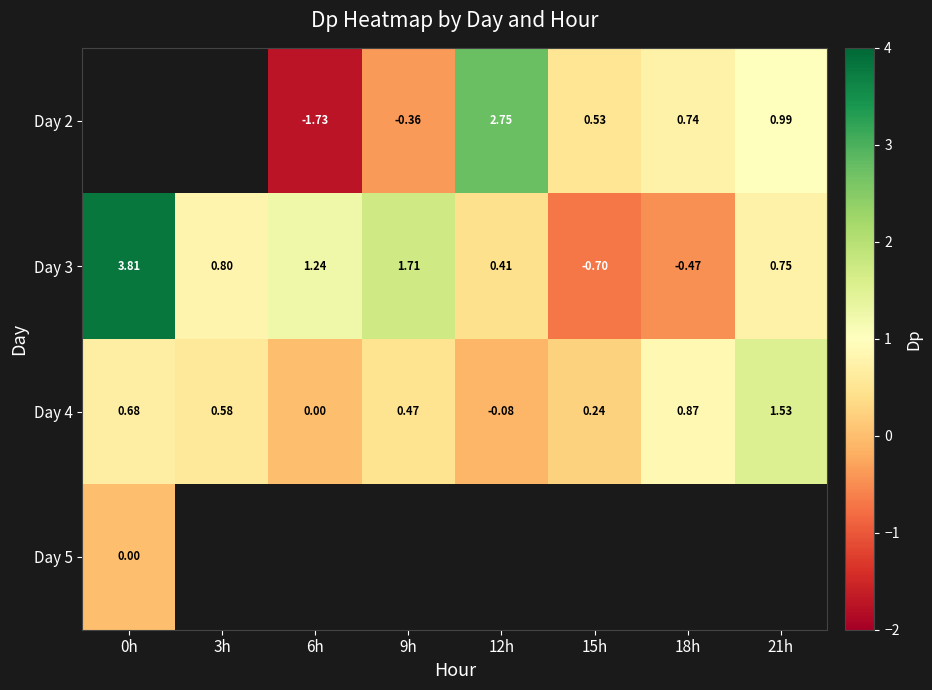

How many data points in Day 3 are less than 0?

2